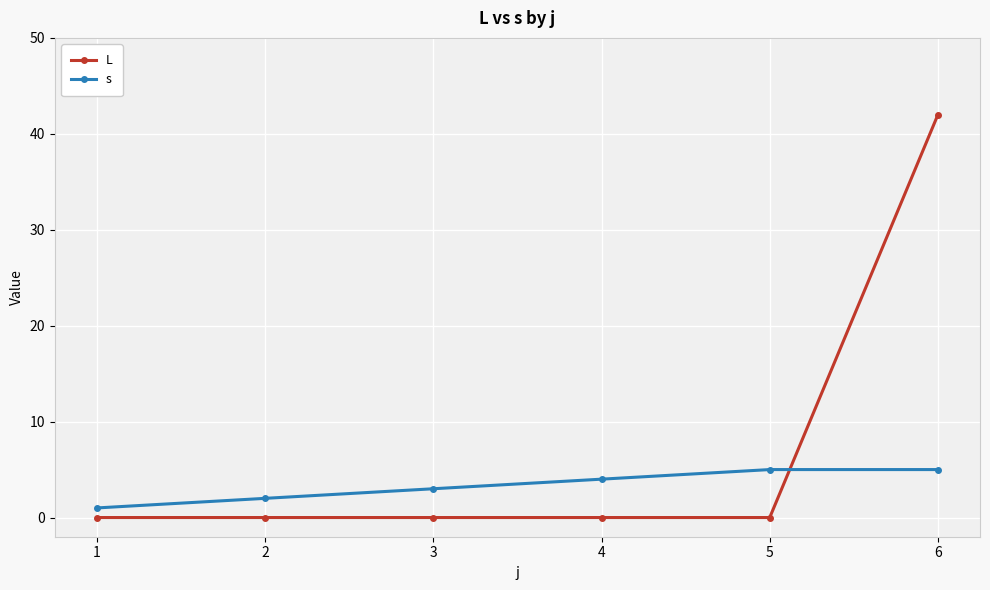

At which category is the sum across all series the highest?

6